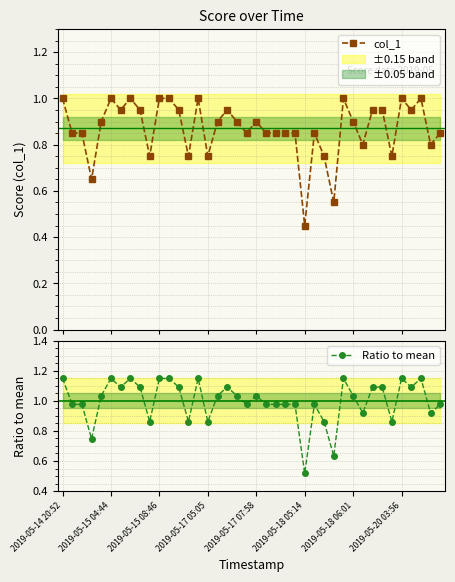

What is the average value of the Ratio to mean series?

1.0